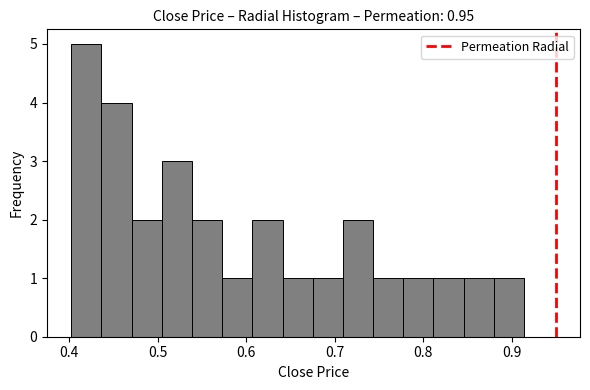

Read against the x-axis, roughly where is the centre of the tallest bar?

0.42